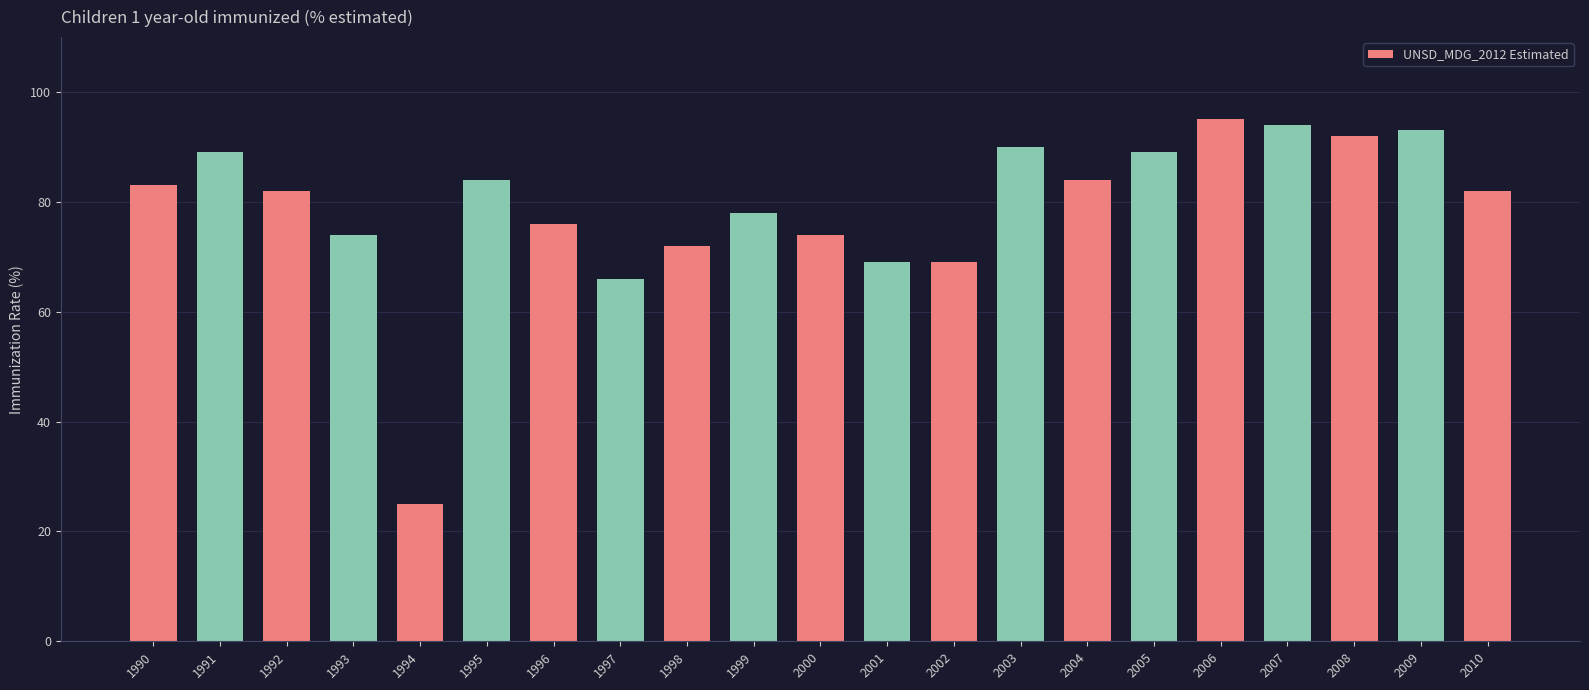

Count the number of categories in the chart.

21